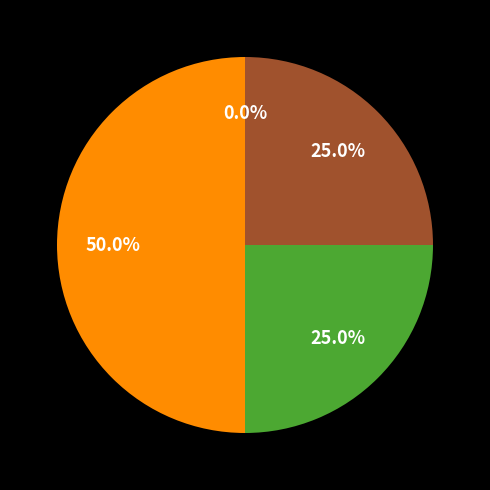

Is it true that Aggravated Battery is 50% of the pie?

True